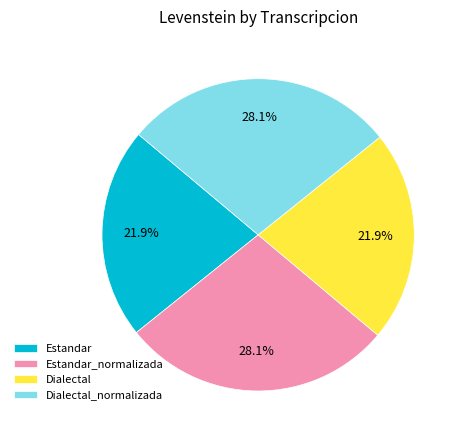

Is it true that Dialectal is 22% of the pie?

True